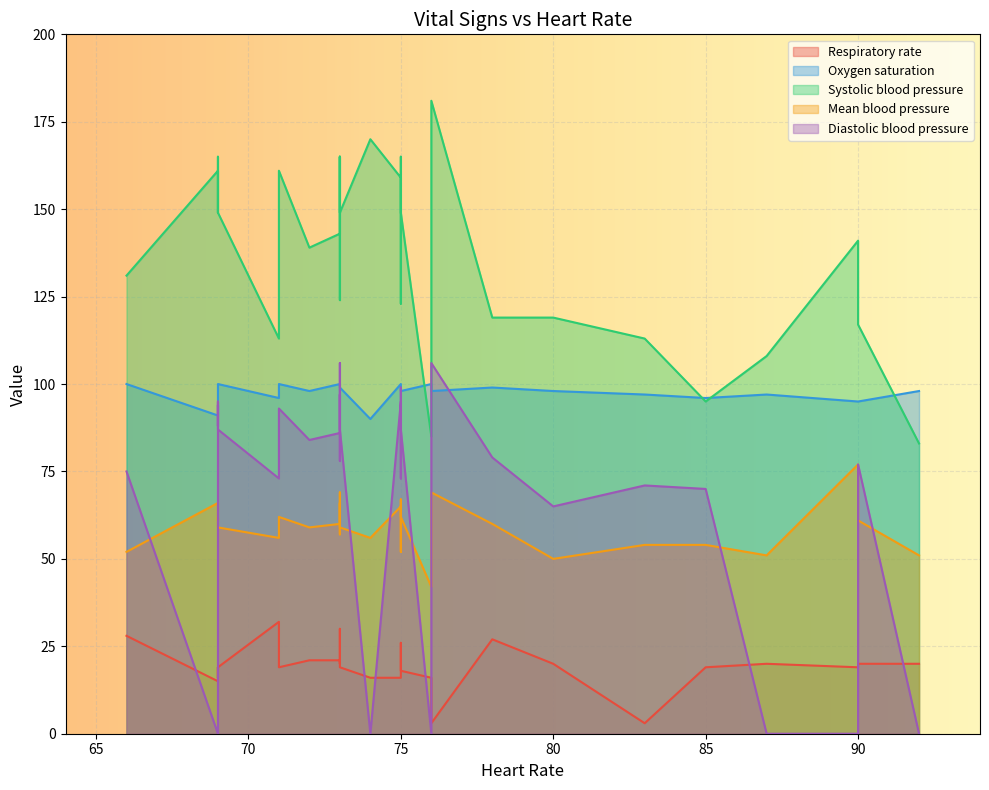

At how many categories does at least one series exceed 22?

30